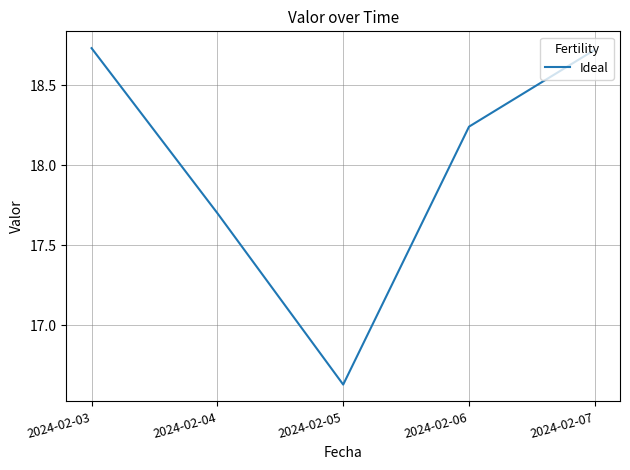

How many series are shown in this chart?

1